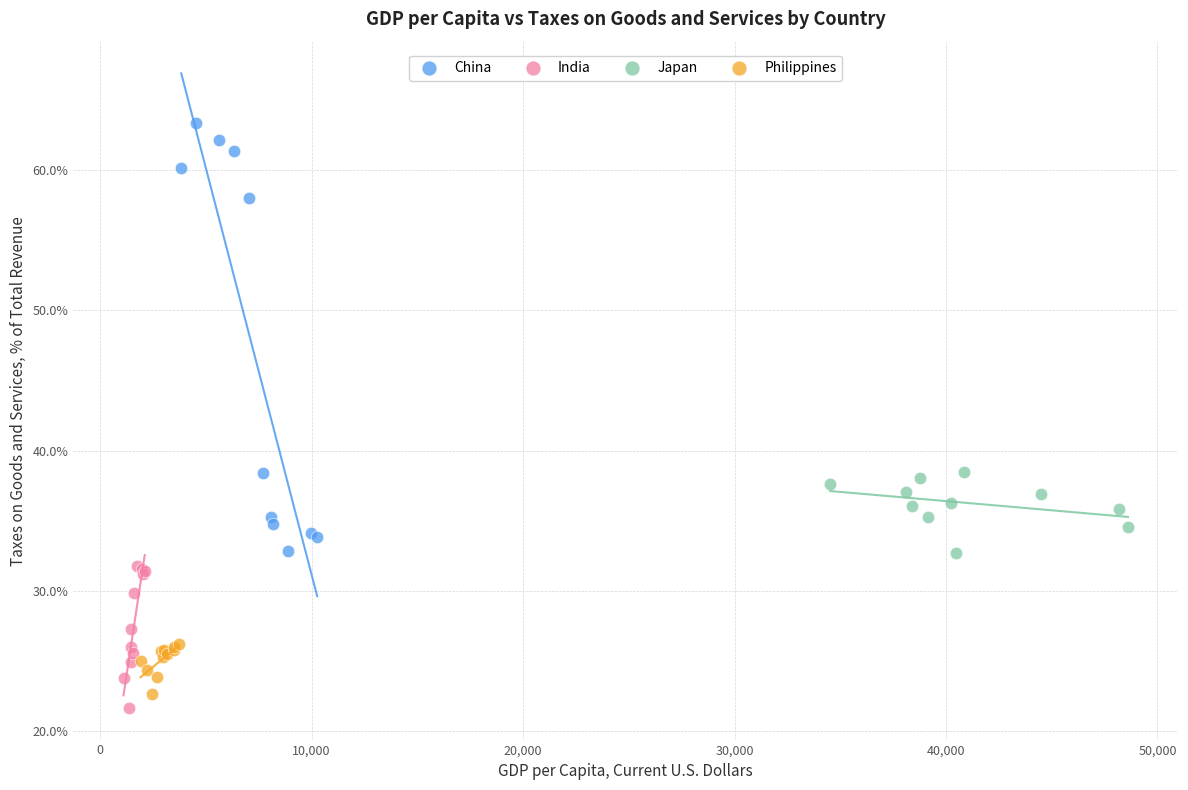

Which series contains the highest Y value?

China